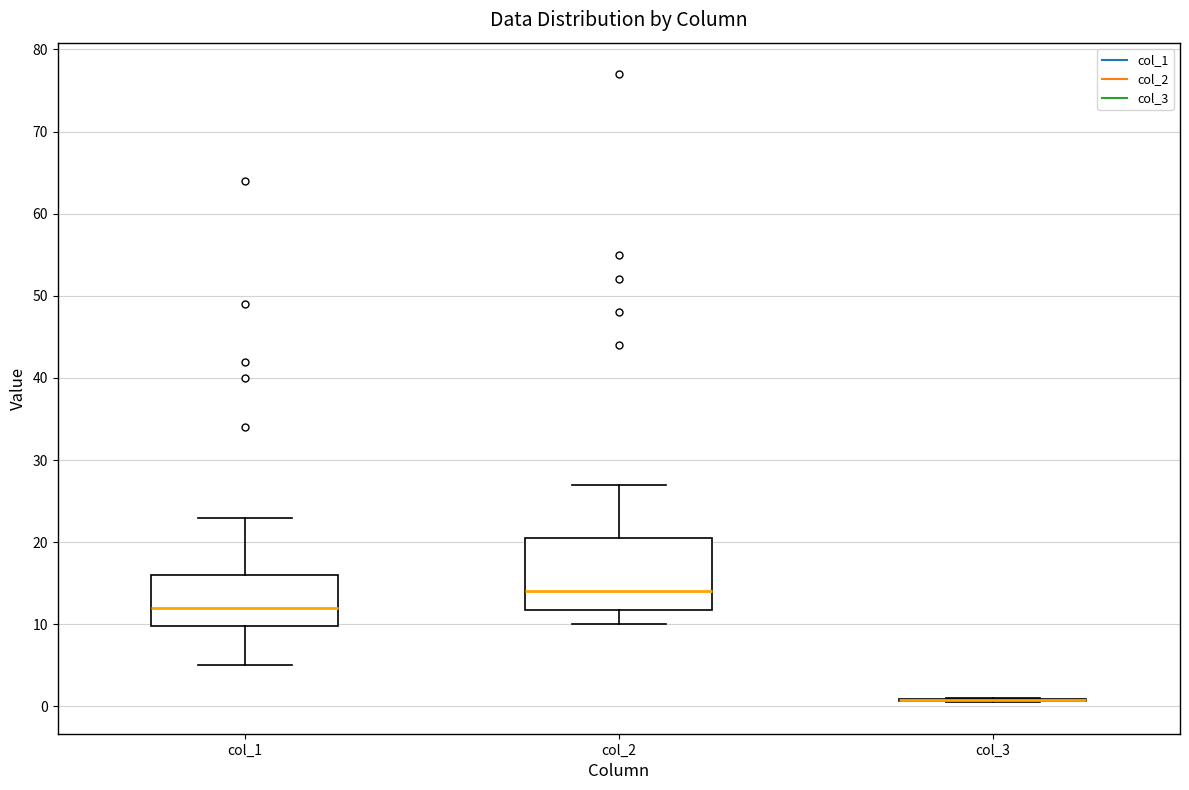

Where is the lower edge of the box for col_2 on the y-axis? The values are not printed on the chart, so give them approximately, as read against the axis.

12